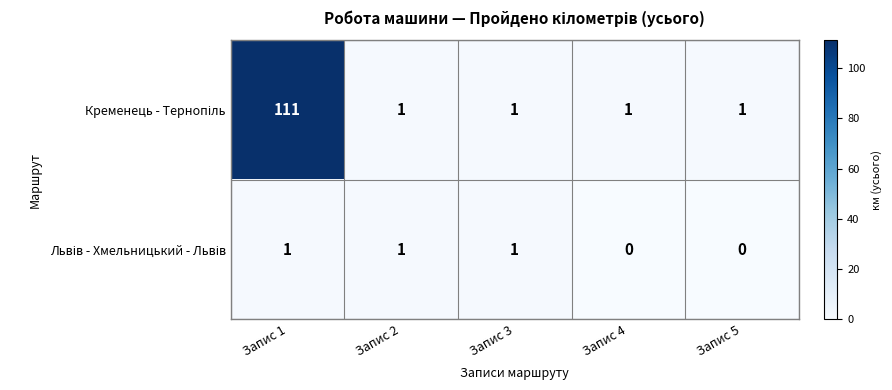

At how many categories does at least one series exceed 0?

5